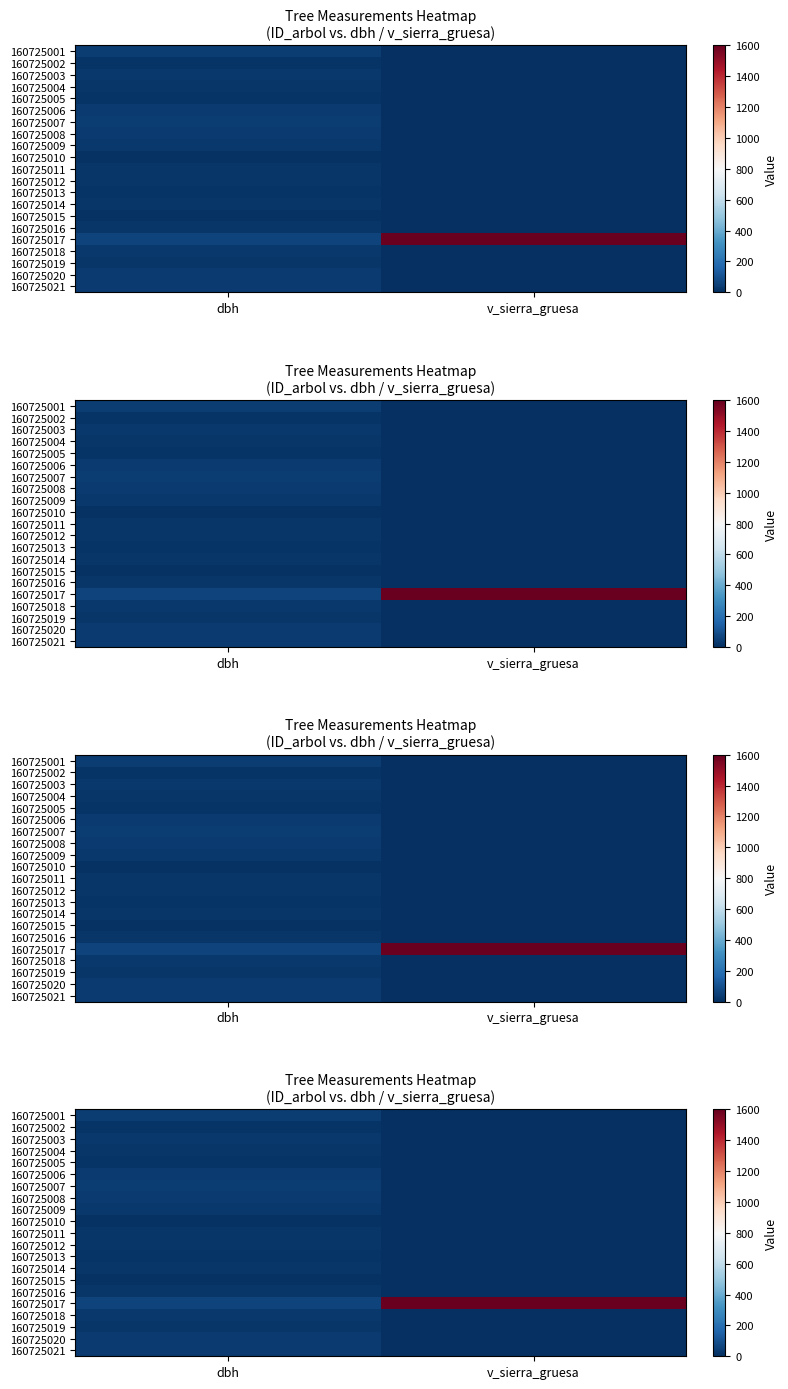

List the labels in order of 160725006 value, smallest first.

v_sierra_gruesa, dbh